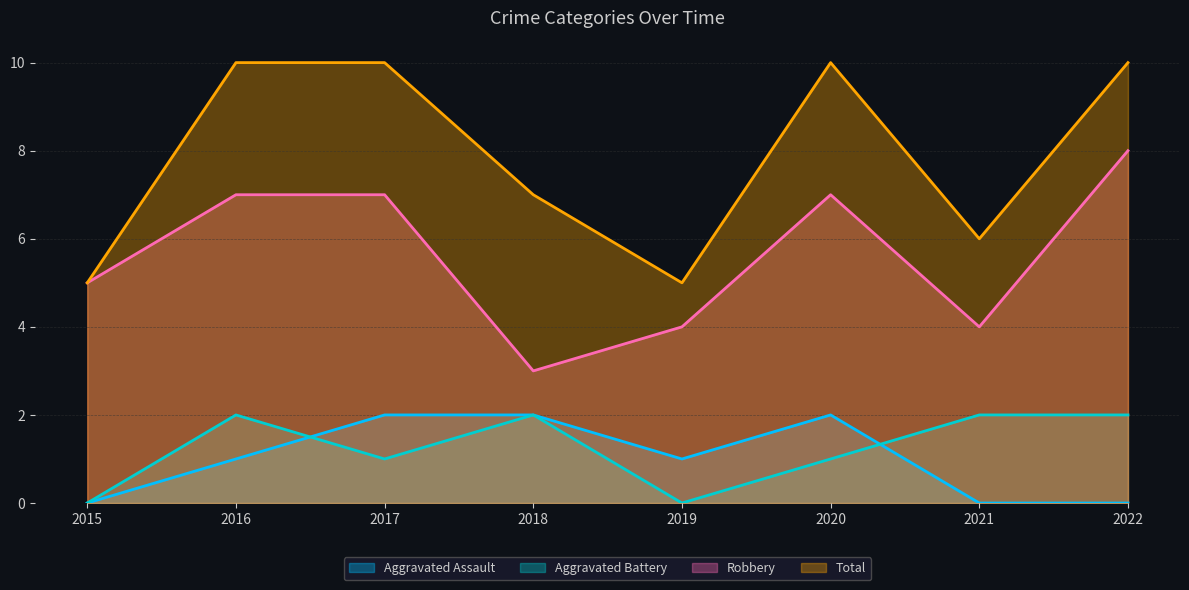

Where is Total nearest to the value 7?

2018